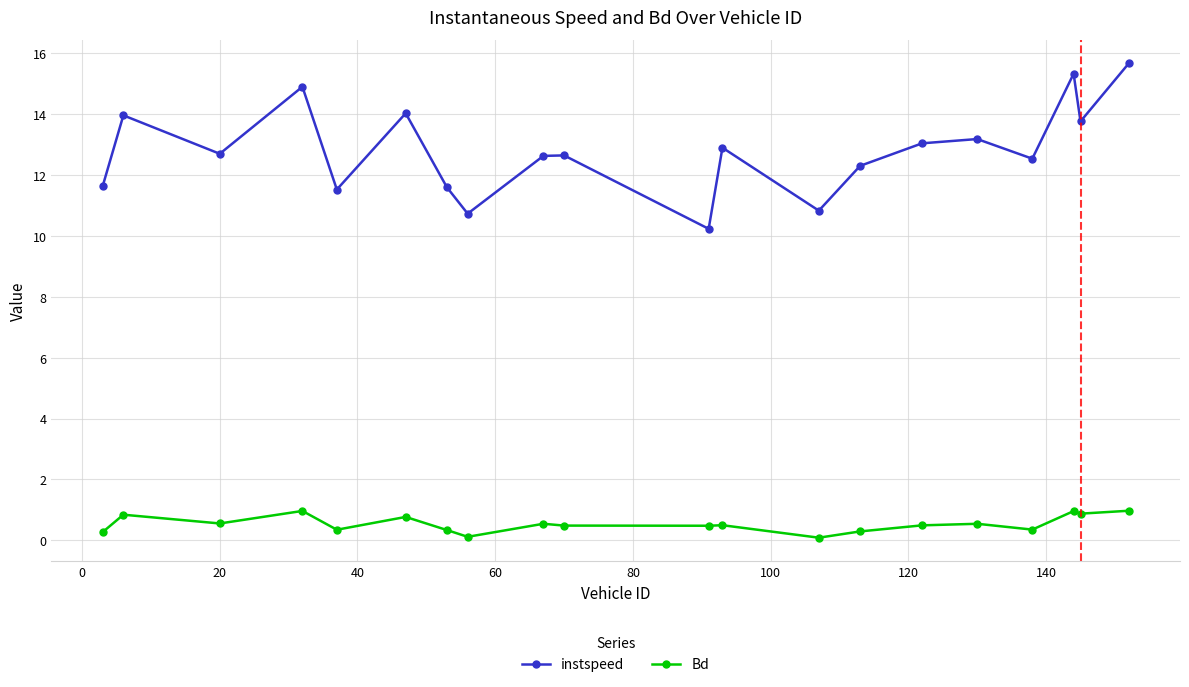

How many lines are shown in the chart?

2